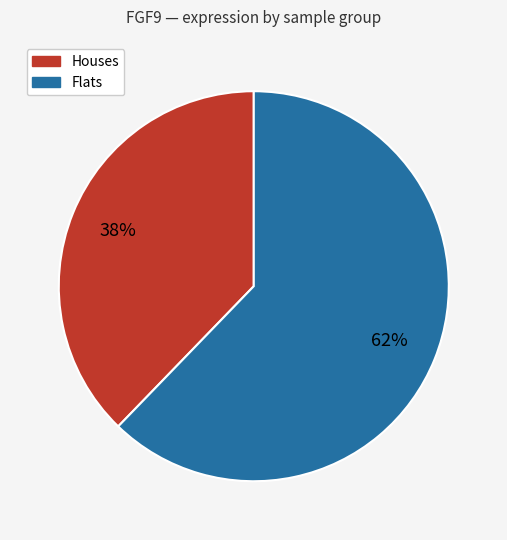

To the nearest percent, what is the average slice percentage?

50%